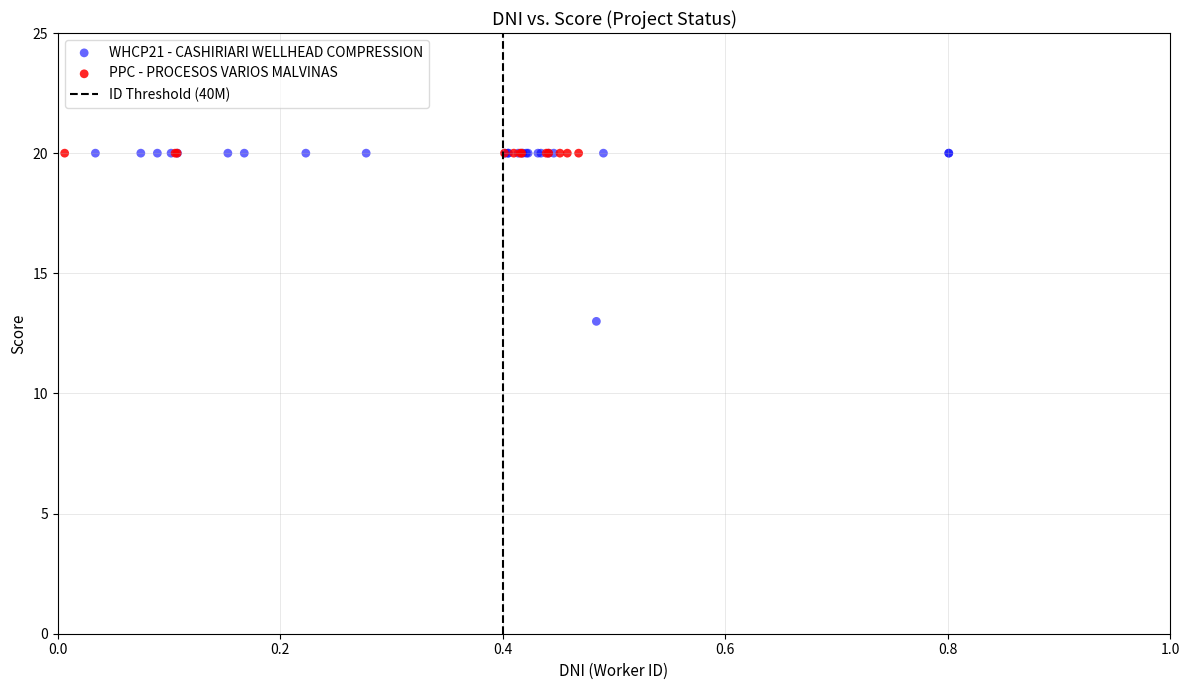

Which series reaches the minimum Y coordinate?

WHCP21 - CASHIRIARI WELLHEAD COMPRESSION